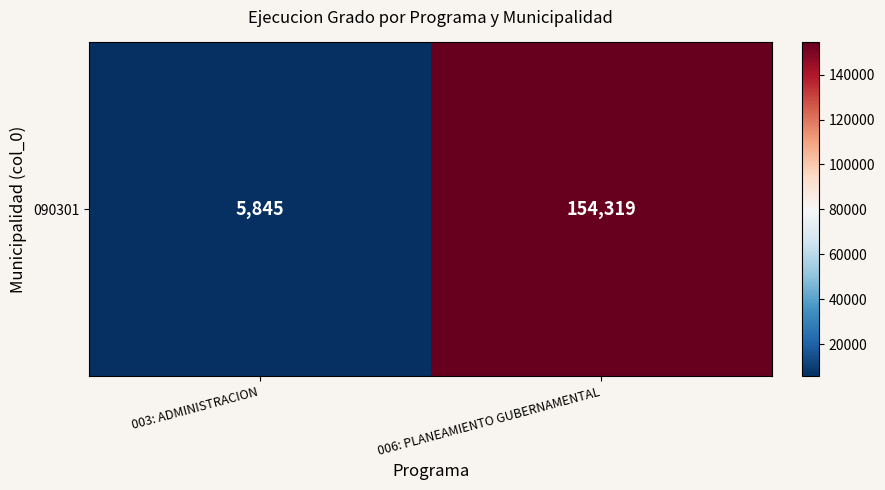

Reading left to right, extract all data points from this chart.

003: ADMINISTRACION=5845	006: PLANEAMIENTO GUBERNAMENTAL=154319